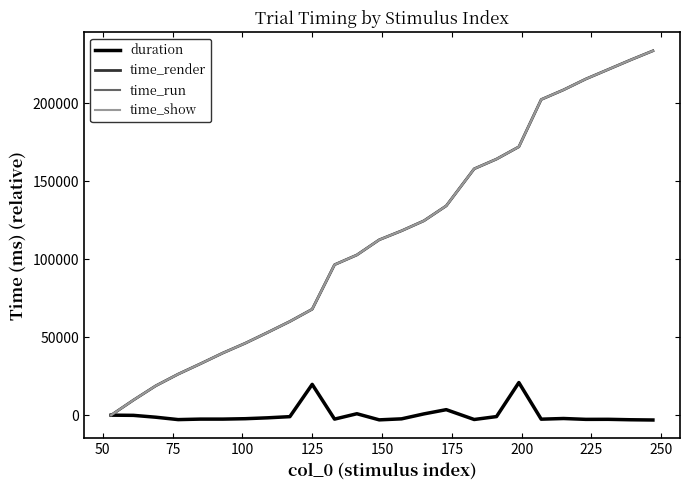

Which series has the largest range (max minus min)?

time_render